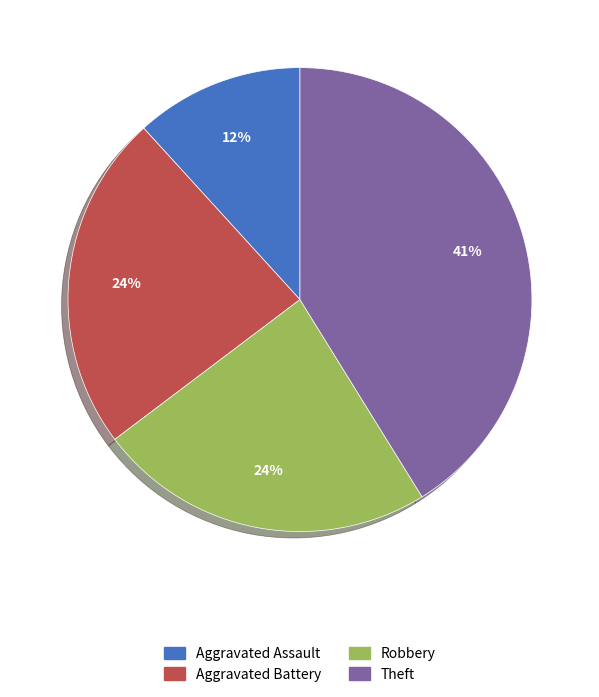

Do Robbery and Theft together represent more than half of the pie?

Yes